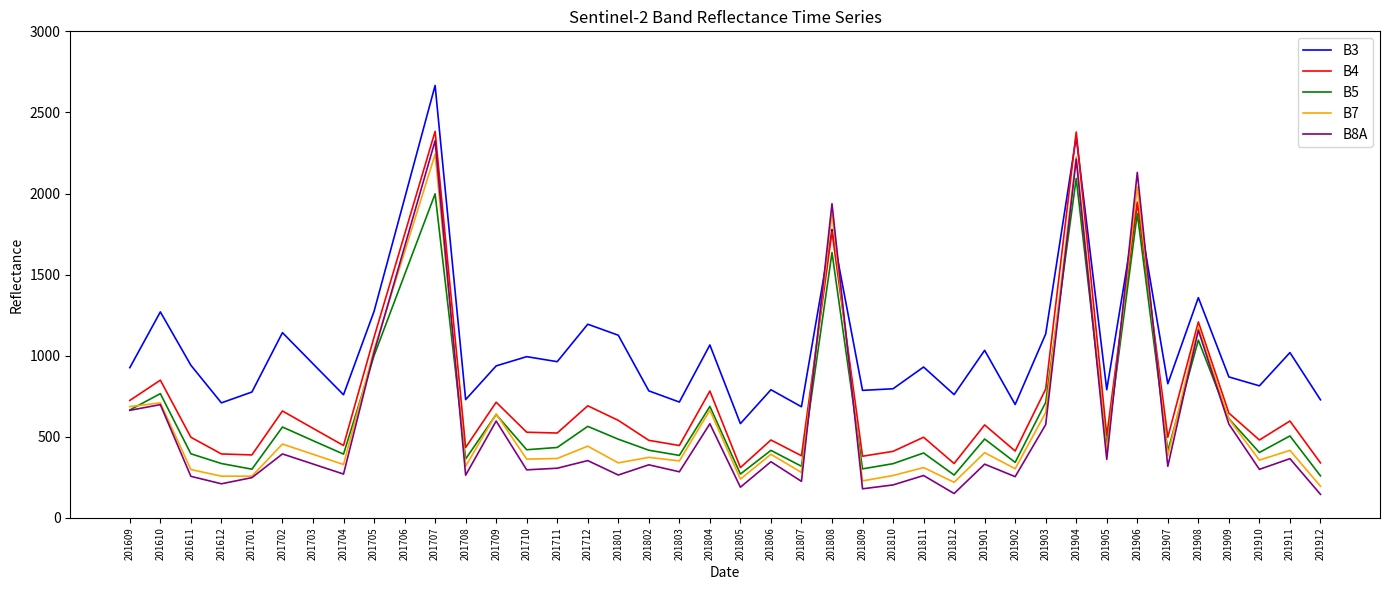

What is the spread (max minus min) of values at 201804?

486